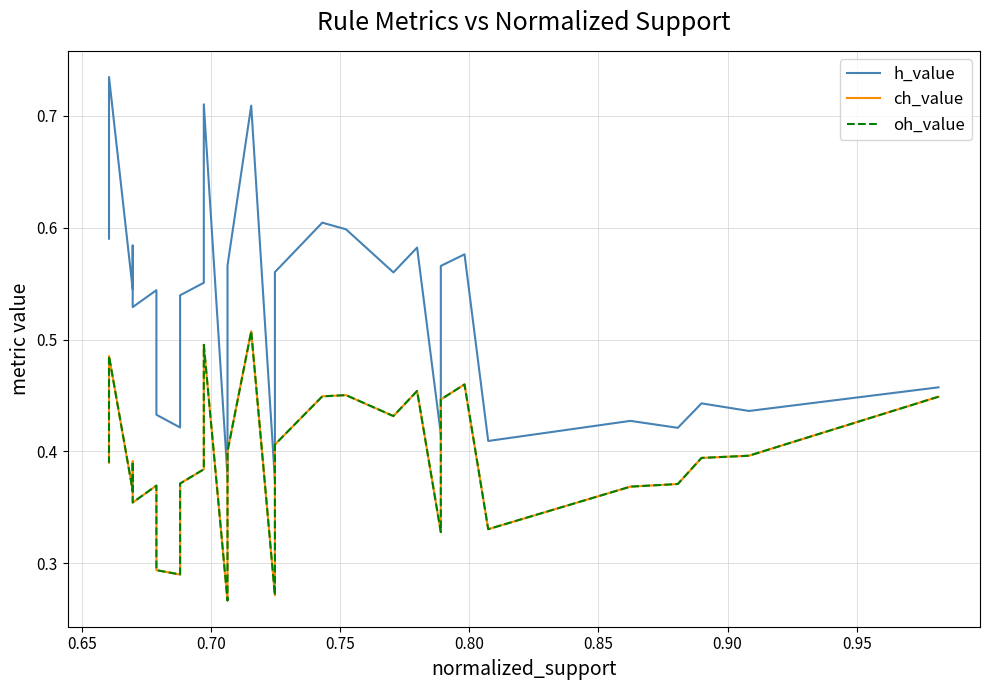

What are all the series names shown in the legend?

h_value, ch_value, oh_value